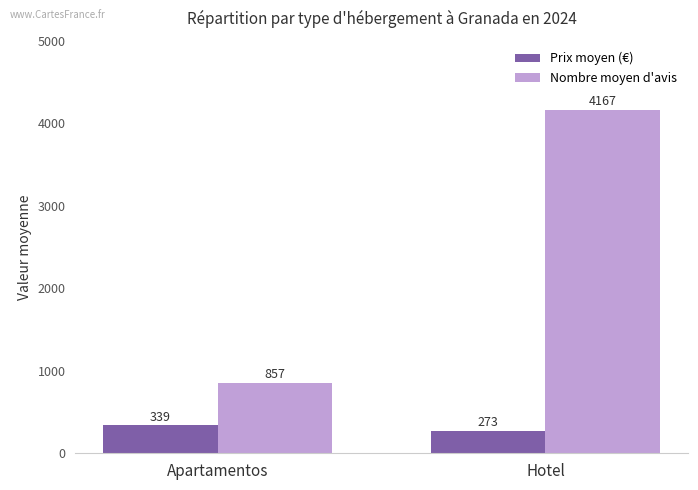

How many data points in Nombre moyen d'avis are less than 4167?

1